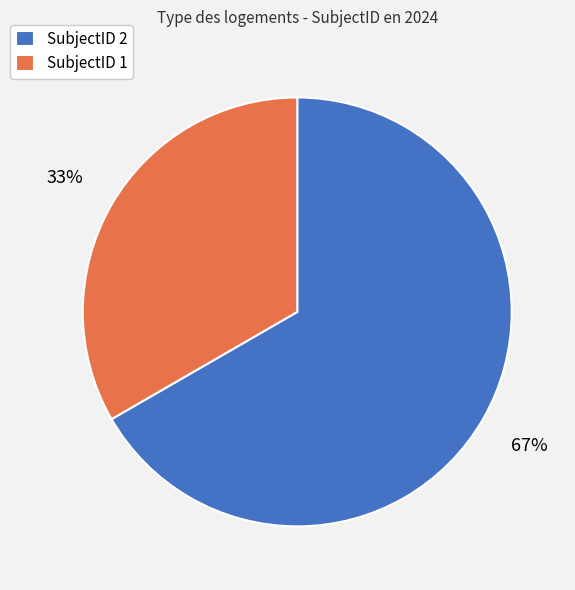

Count the number of slices in the pie.

2